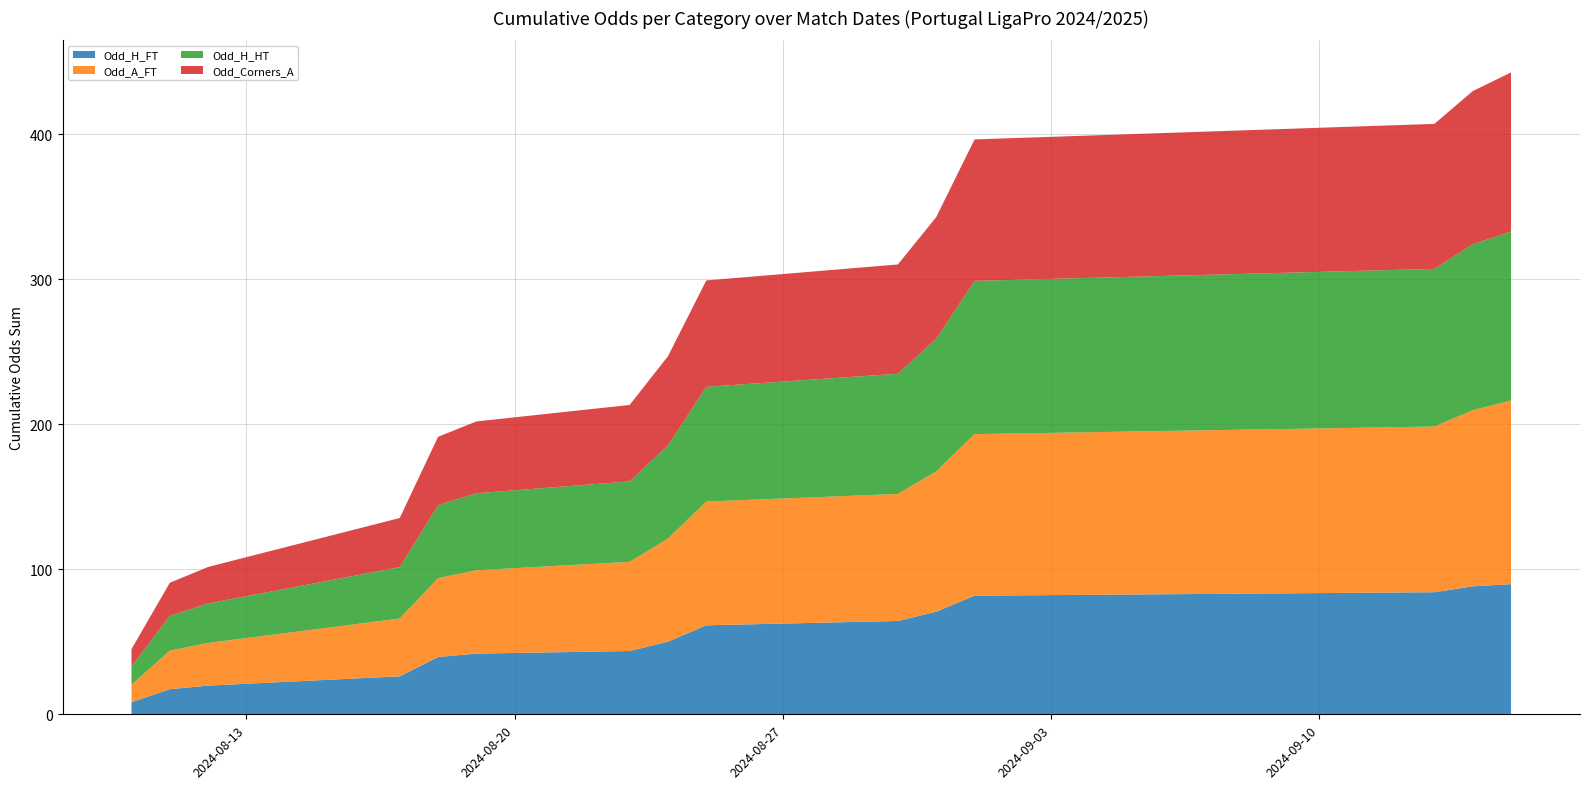

What is the highest value of the Odd_H_FT series?

89.7